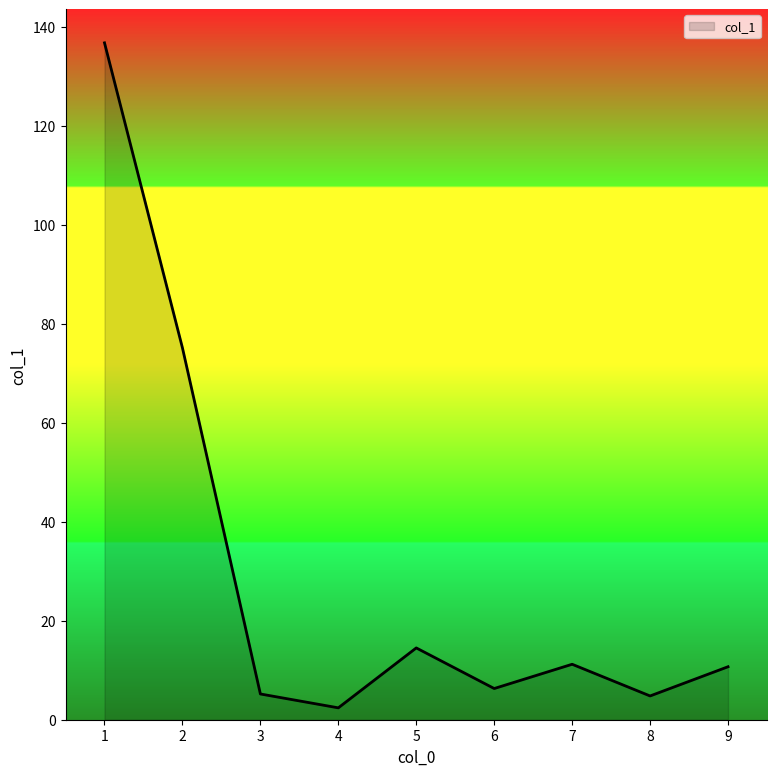

The value at 5 is 7.4. True or false?

False